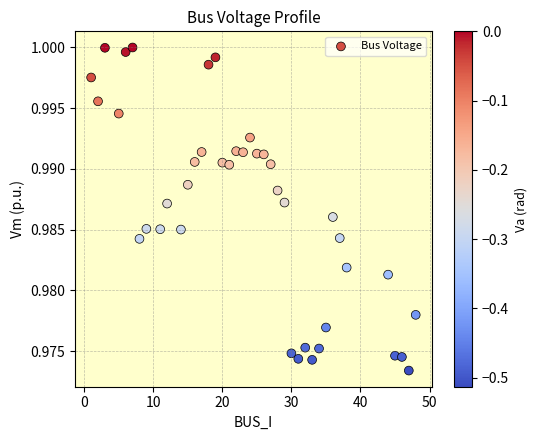

How many points are shown in the scatter plot?

40